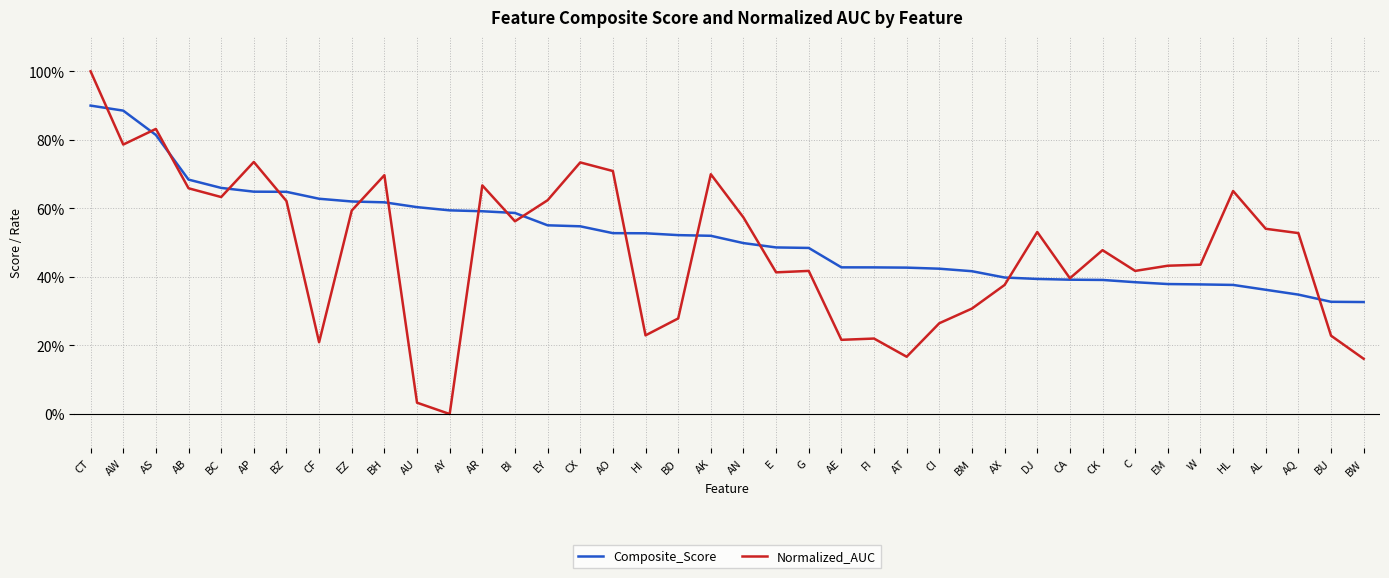

True or false: Normalized_AUC has more than 0 points higher than both neighbors.

True